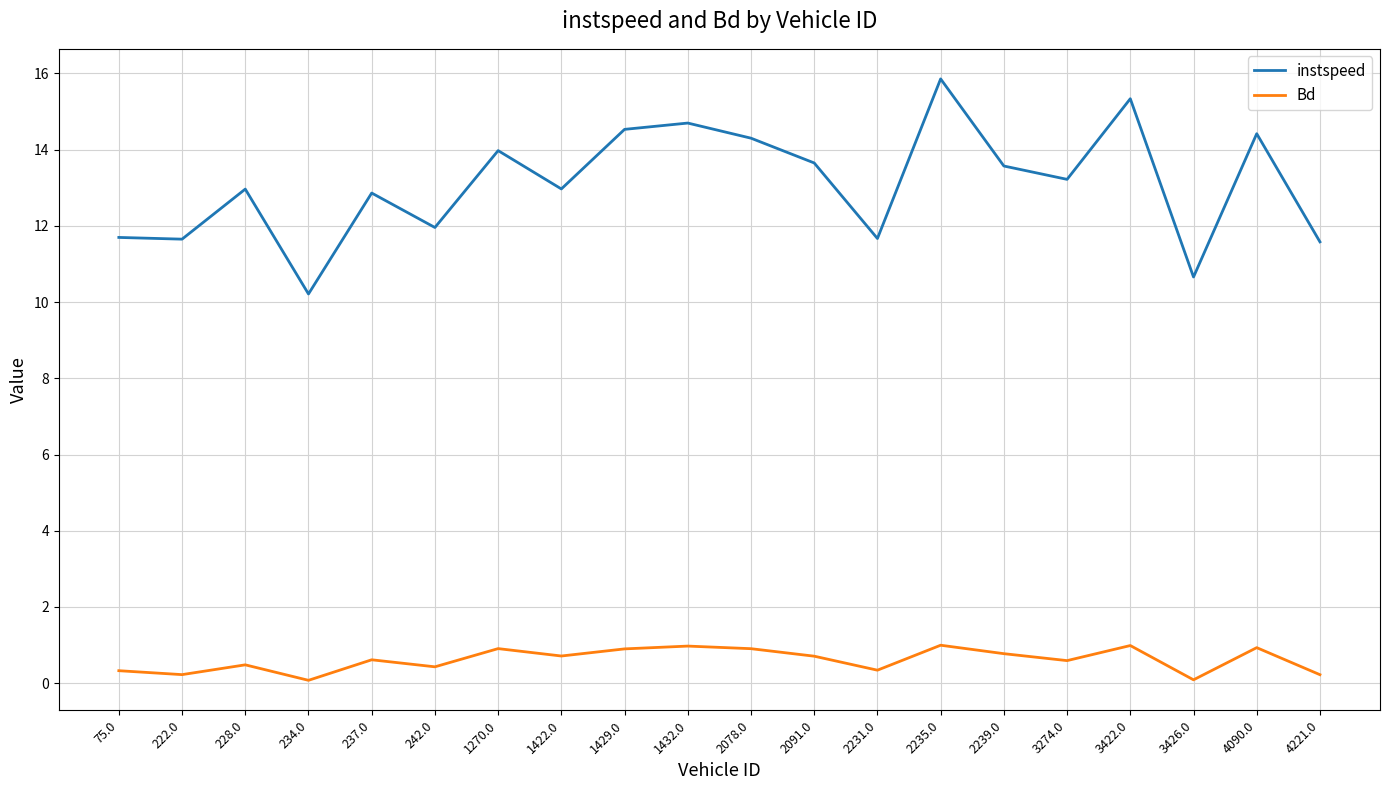

Which category has the lowest value in the instspeed series?

234.0